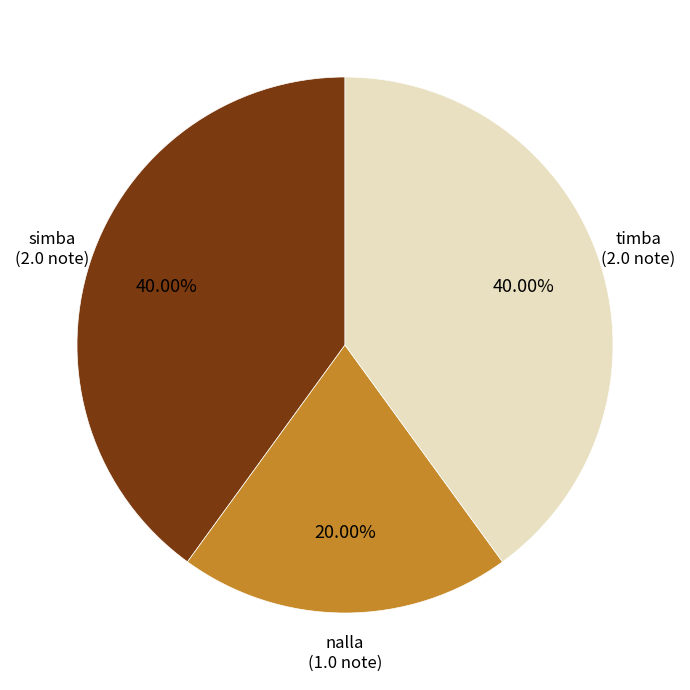

Is nalla the majority of the pie?

No